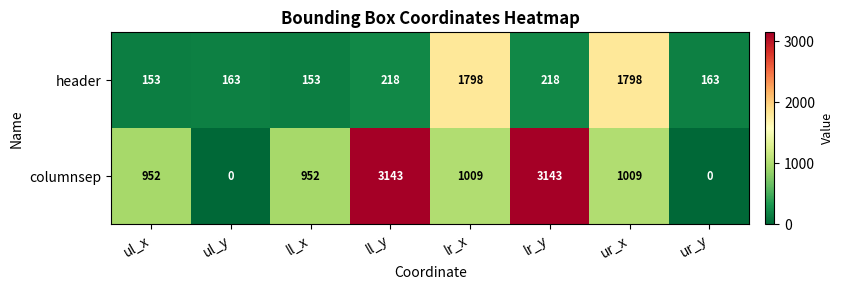

Reading left to right, transcribe all the data shown in this chart.

header: ul_x=153	ul_y=163	ll_x=153	ll_y=218	lr_x=1798	lr_y=218	ur_x=1798	ur_y=163
columnsep: ul_x=952	ul_y=0	ll_x=952	ll_y=3143	lr_x=1009	lr_y=3143	ur_x=1009	ur_y=0